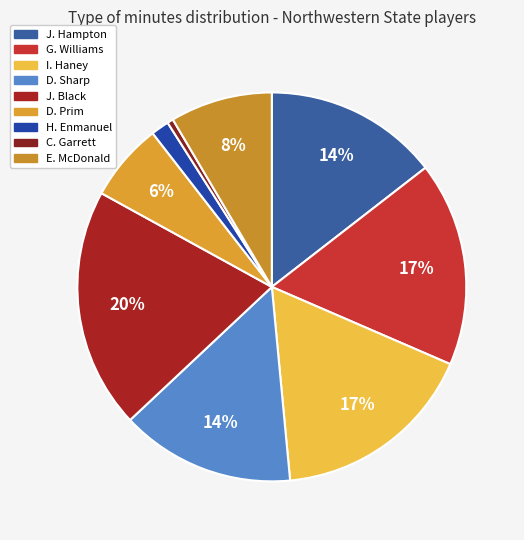

What is the ratio of the value at E. McDonald to the value at C. Garrett?

17.0